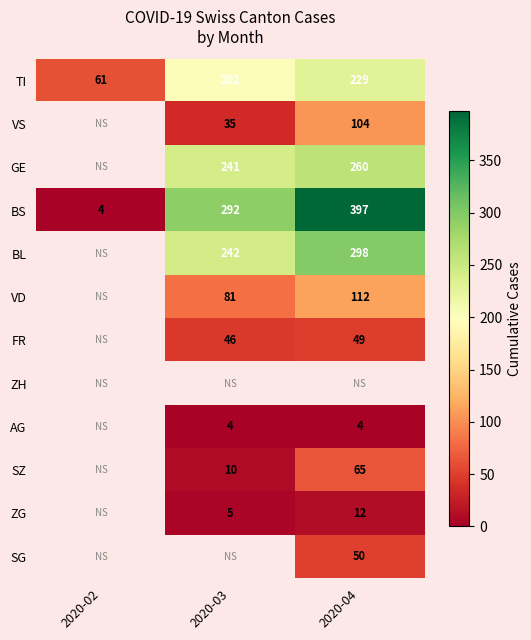

Is the value of BS at 2020-03 greater than the value of GE at 2020-04?

Yes